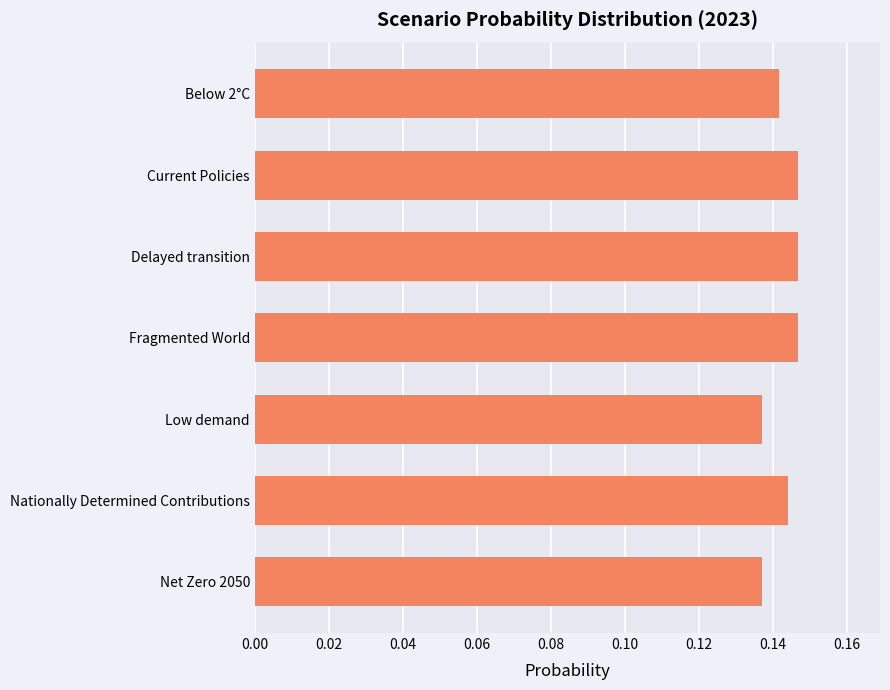

How many data points does each series have?

7